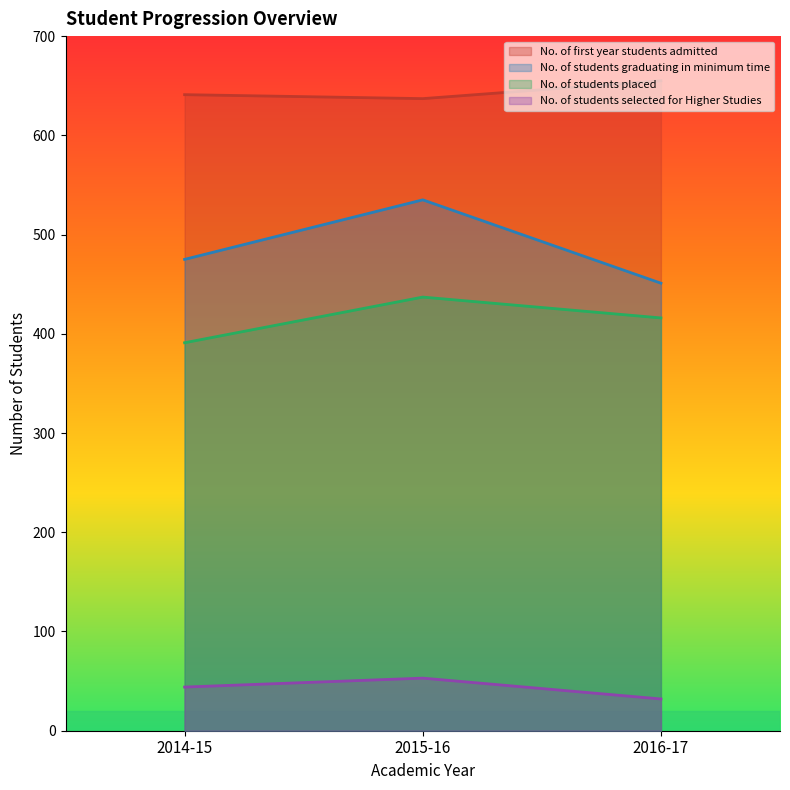

Where does the No. of students graduating in minimum time series first go above 475?

2015-16